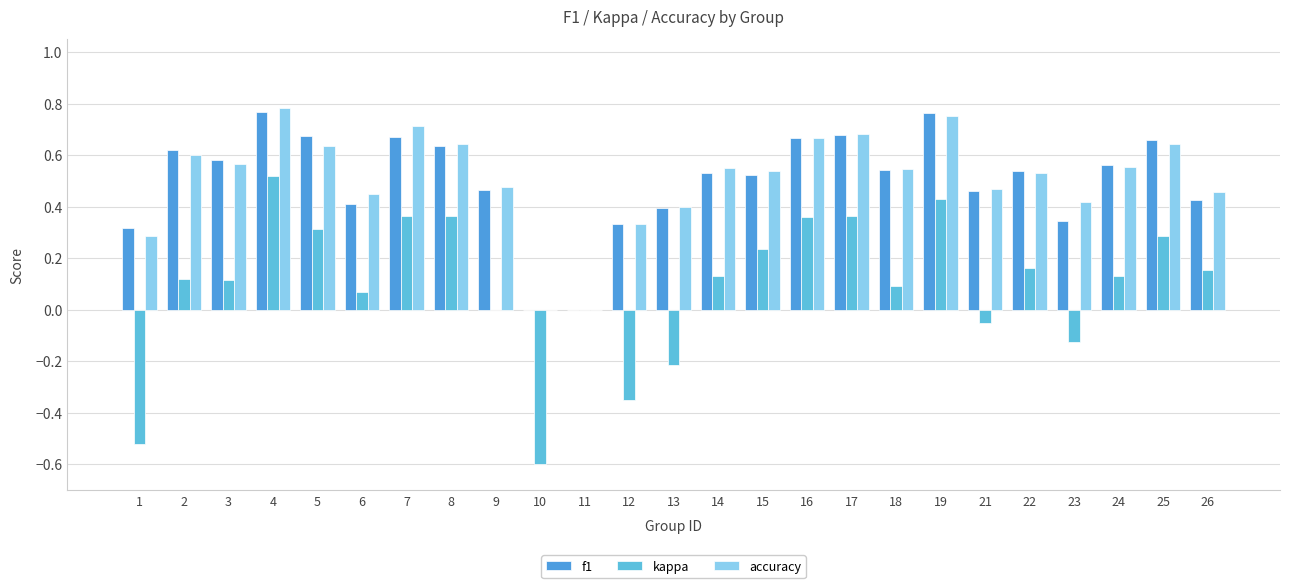

What is the average value of the kappa series?

0.1